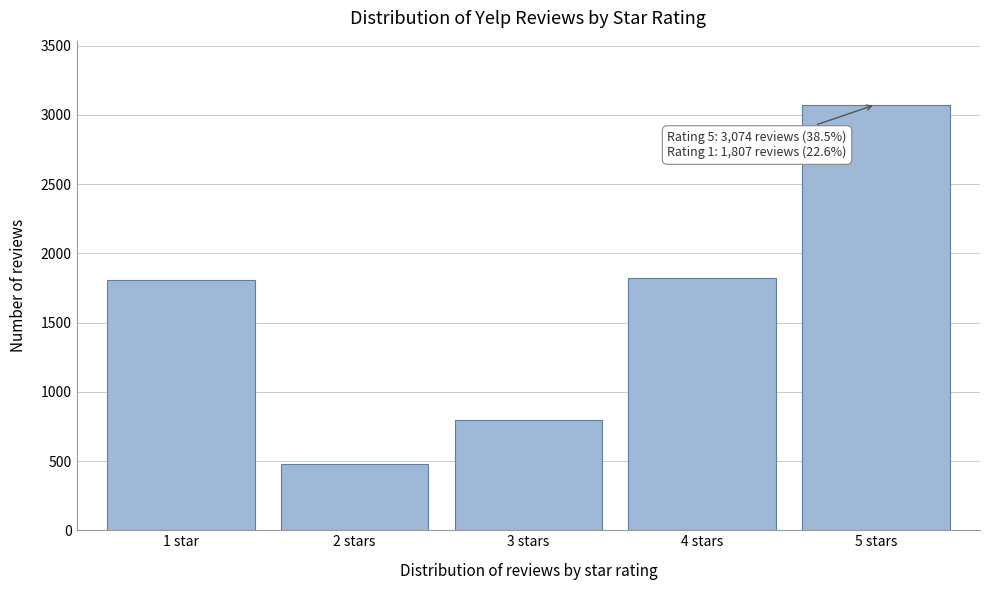

Reading left to right, extract all data points from this chart.

1 star=1807	2 stars=478	3 stars=798	4 stars=1822	5 stars=3074